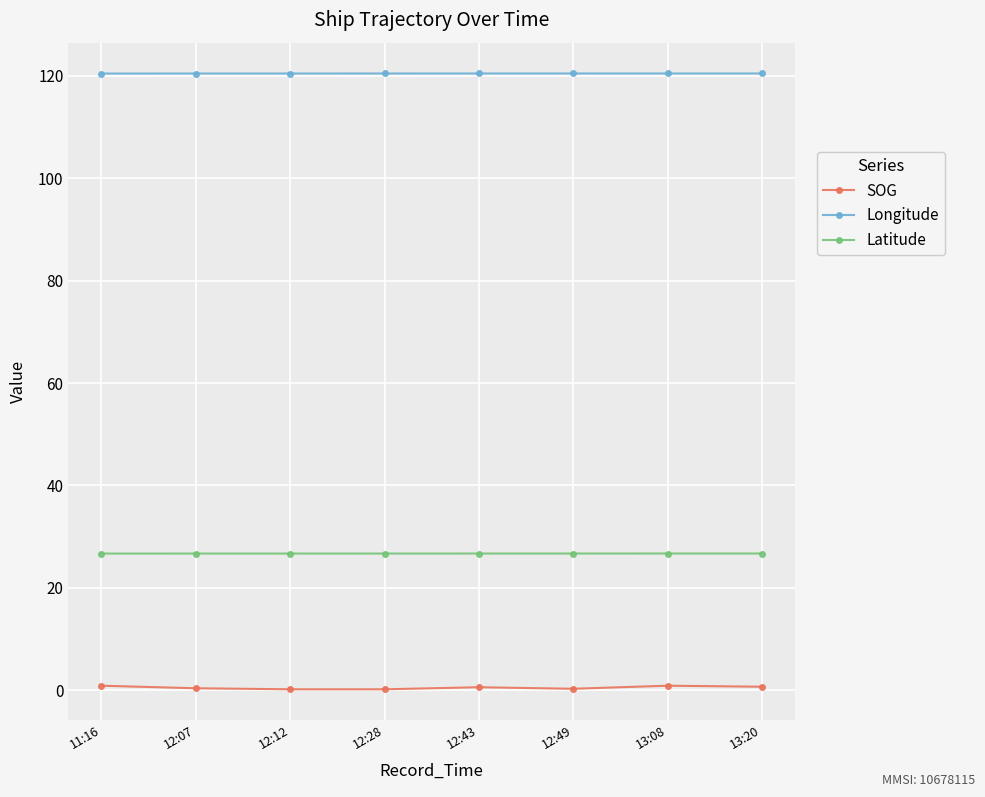

Which series has the largest range (max minus min)?

SOG